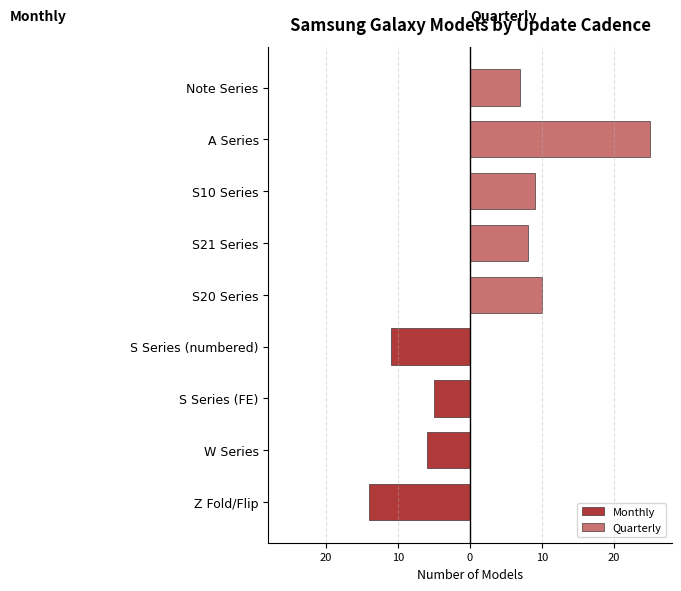

What is the lowest value of the Monthly series?

-14